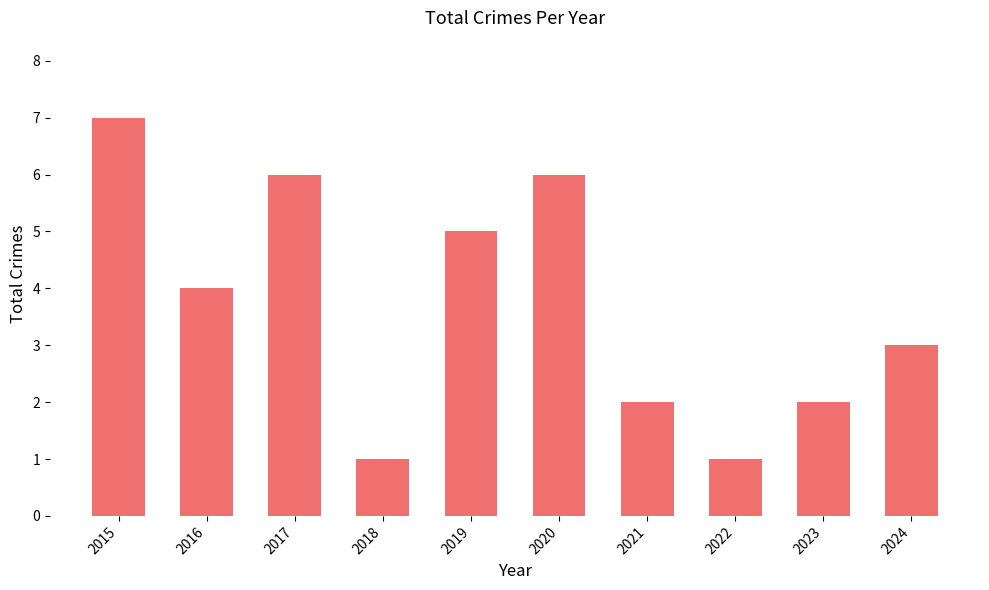

How many distinct data groups are displayed?

1